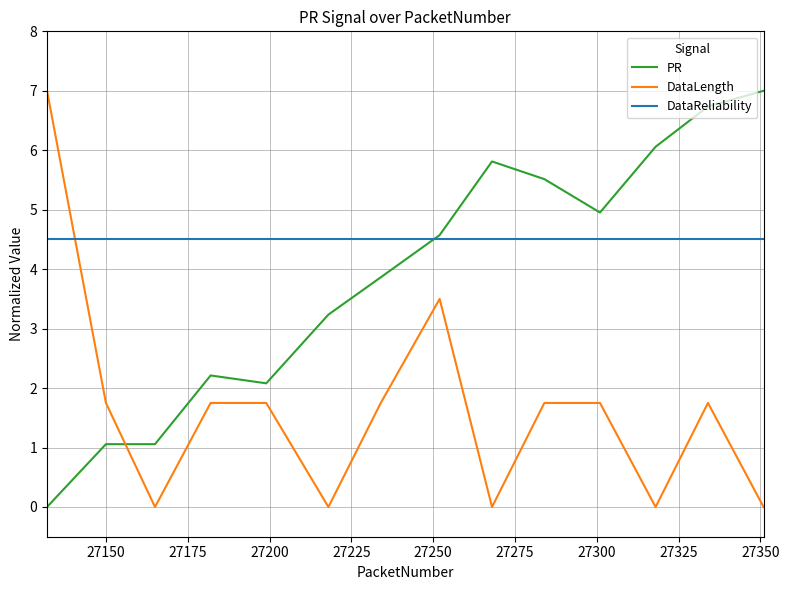

What is the sum of all DataReliability values?

63.0